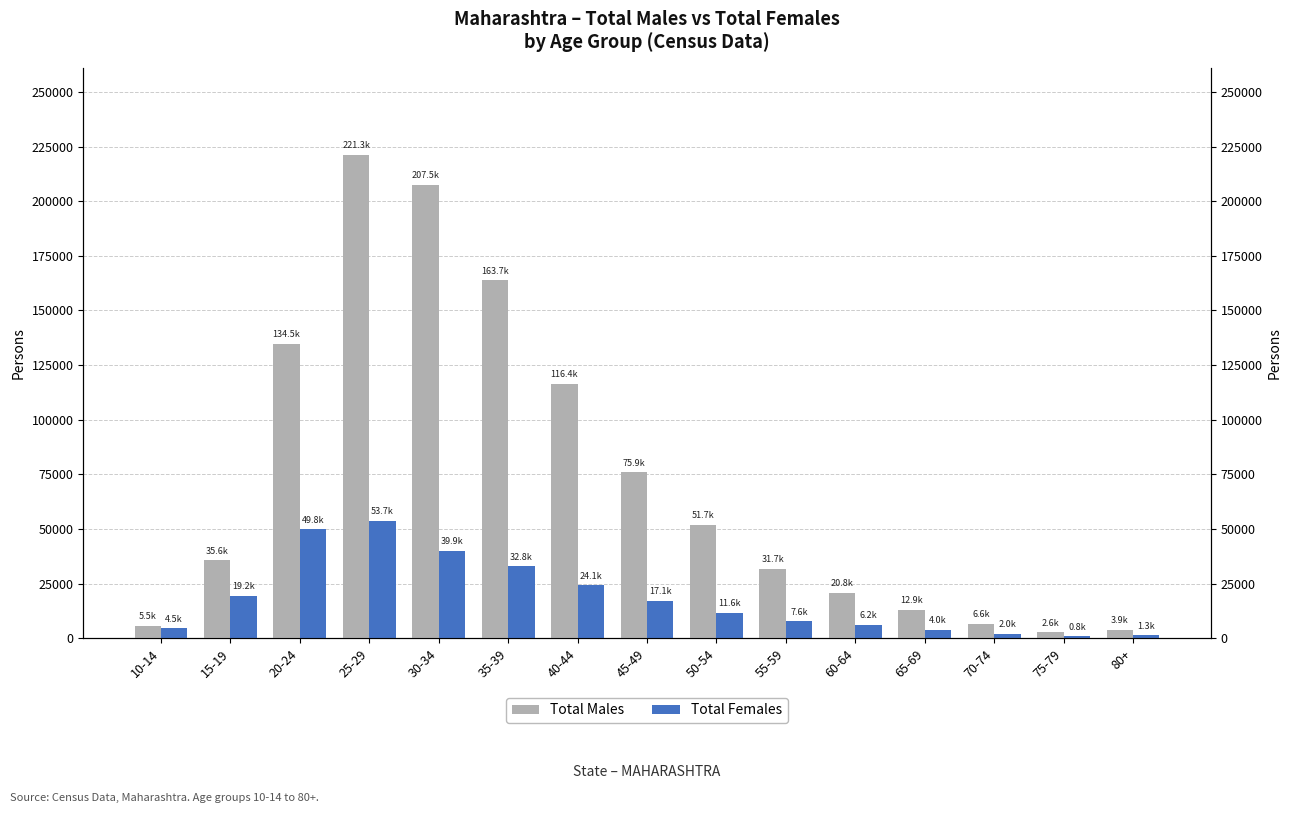

How many data points in Total Females are above 11632?

7